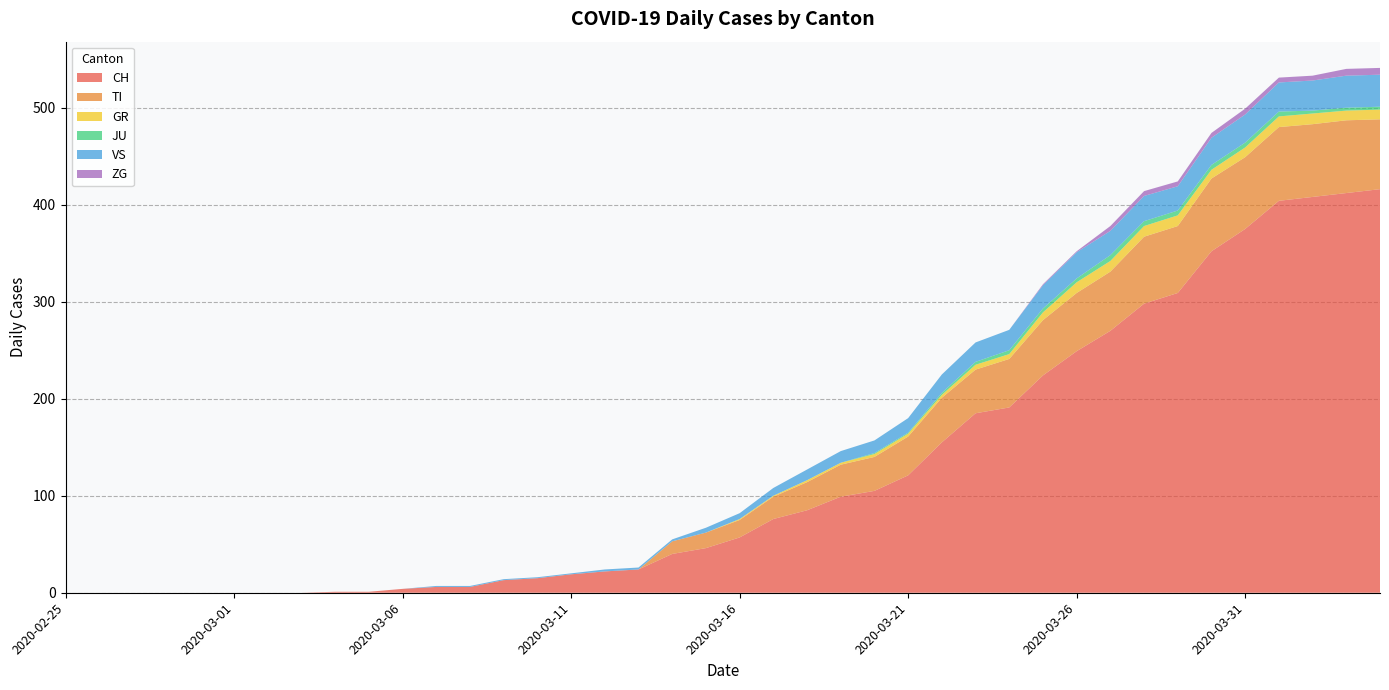

Reading left to right, list all the values displayed in this chart.

CH: 0	0	0	0	0	0	0	0	1	1	4	6	6	13	15	19	22	24	40	46	57	76	85	99	105	121	155	185	191	224	249	270	298	309	352	375	404	408	412	416
TI: 0	0	0	0	0	0	0	0	0	0	0	0	0	0	0	0	0	0	13	16	18	23	29	33	35	40	46	45	50	57	60	61	69	69	75	74	76	75	75	72
GR: 0	0	0	0	0	0	0	0	0	0	0	0	0	0	0	0	0	0	0	0	1	1	2	2	3	3	3	5	5	8	11	11	11	11	9	10	11	11	10	10
JU: 0	0	0	0	0	0	0	0	0	0	0	0	0	0	0	0	0	0	0	0	0	0	0	0	1	1	2	3	4	4	4	6	5	5	5	5	5	3	3	3
VS: 0	0	0	0	0	0	0	0	0	0	0	1	1	1	1	1	2	2	2	5	6	8	11	12	13	15	19	20	21	24	27	25	26	25	28	29	30	31	33	33
ZG: 0	0	0	0	0	0	0	0	0	0	0	0	0	0	0	0	0	0	0	0	0	0	0	0	0	0	0	0	0	1	1	5	5	5	5	6	5	5	7	7